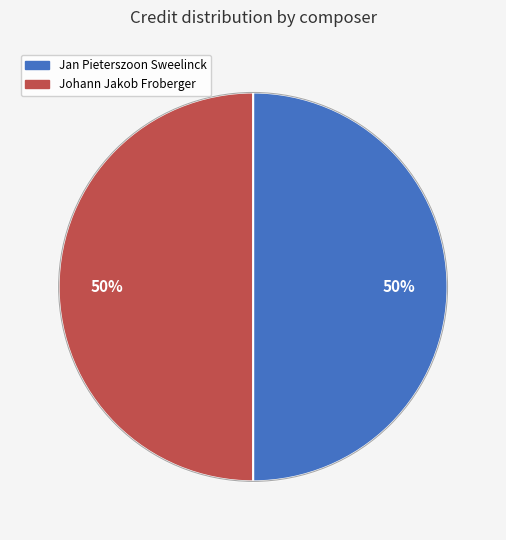

Approximately how many times larger is the value at Johann Jakob Froberger compared to Jan Pieterszoon Sweelinck?

1.0